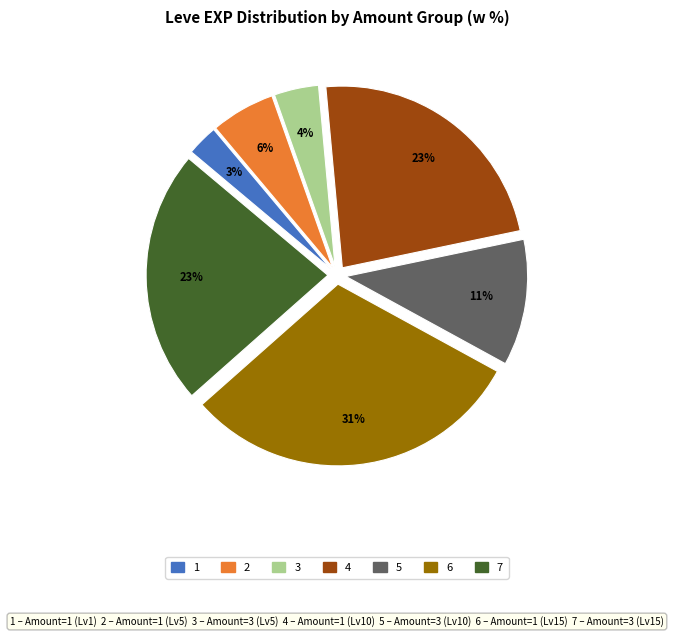

Is there any slice that represents more than half of the pie?

No